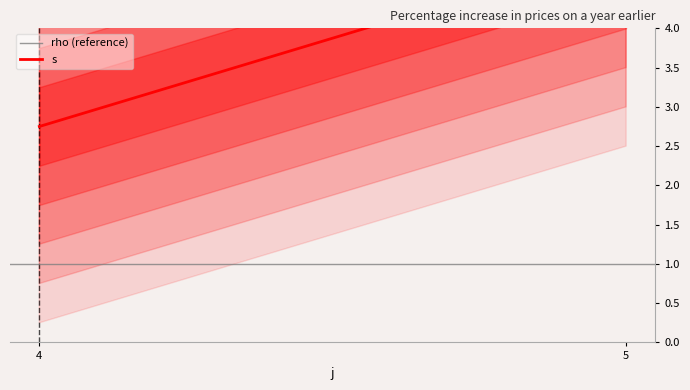

How many categories are shown in the chart?

2